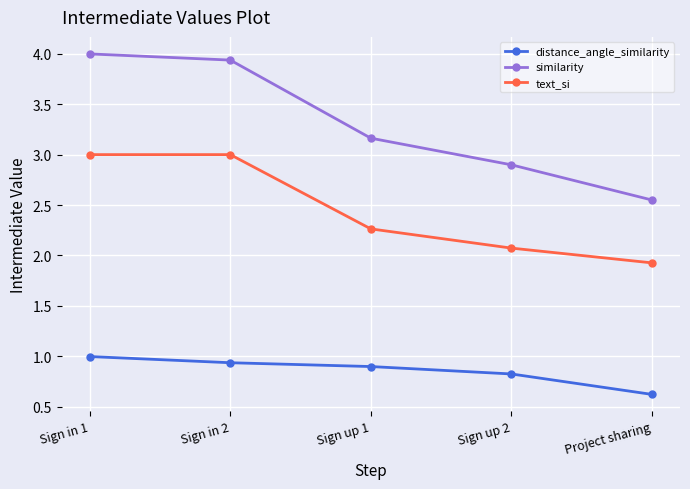

True or false: text_si has a value of 3.0 at Sign in 1.

True